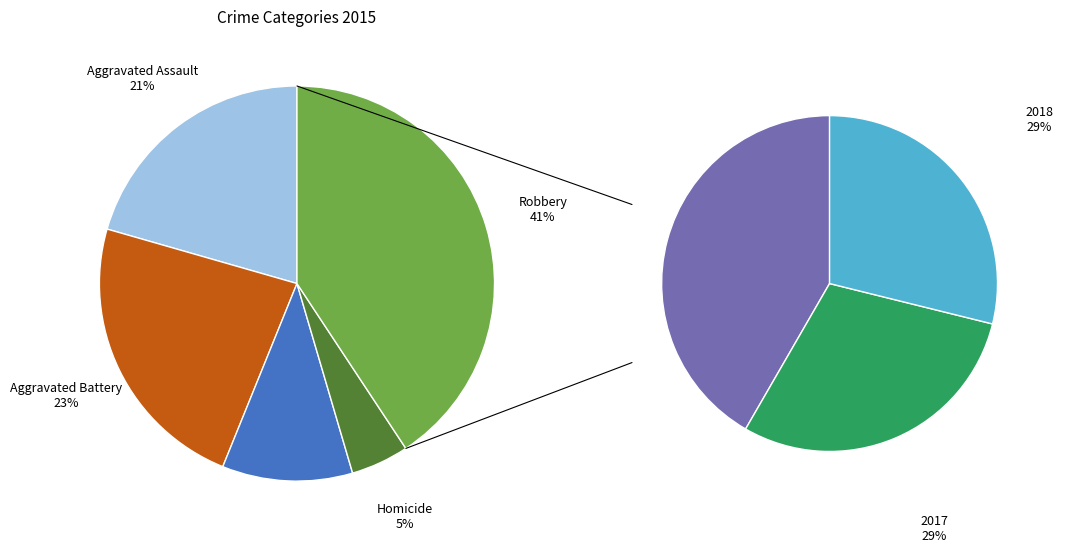

Does any single category account for the majority?

No